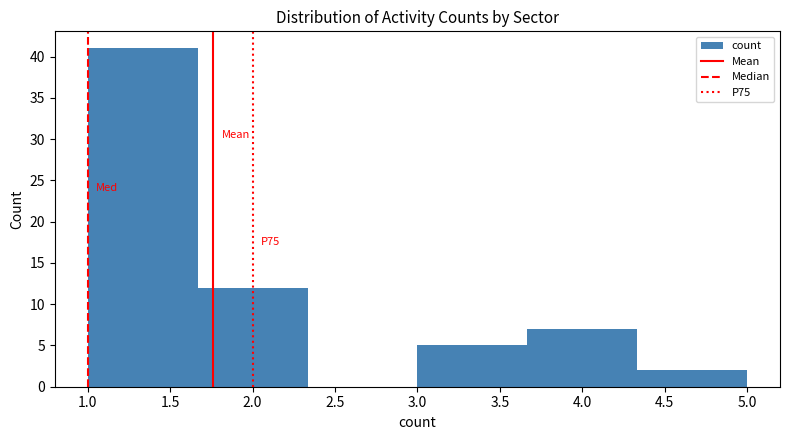

Which range on the x-axis has the tallest bar?

1.00 to 1.65